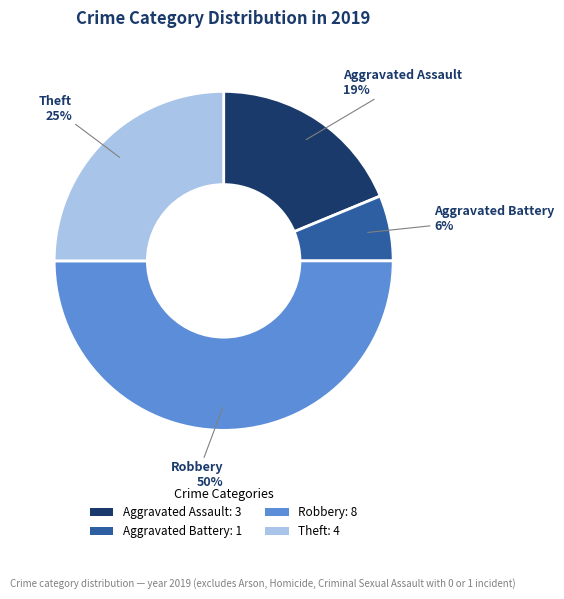

Between Aggravated Battery and Theft, which is larger?

Theft